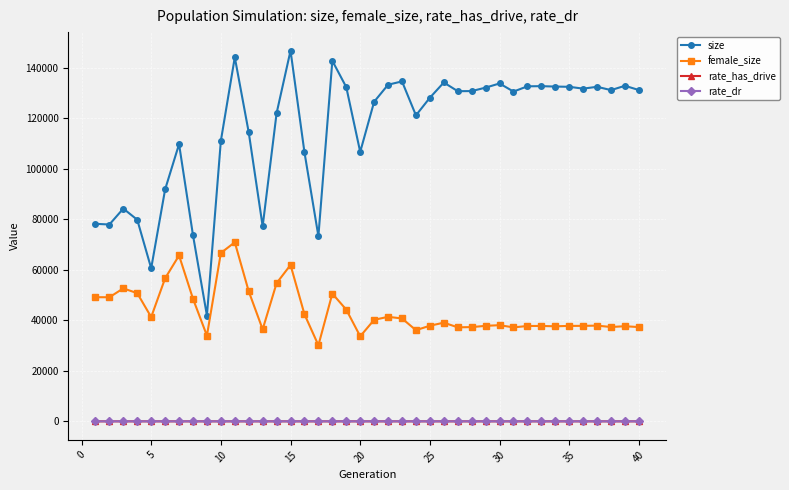

What are all the series names shown in the legend?

size, female_size, rate_has_drive, rate_dr